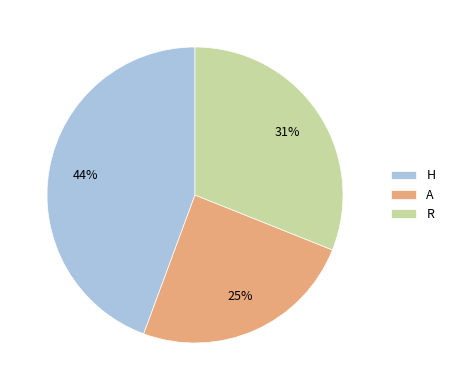

To the nearest percent, what portion does H represent?

44%